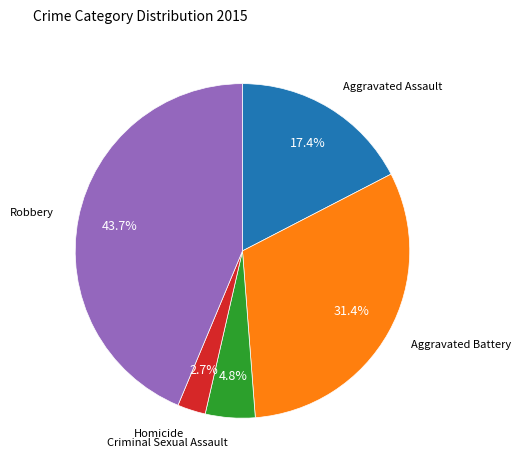

Is there any slice that represents more than half of the pie?

No